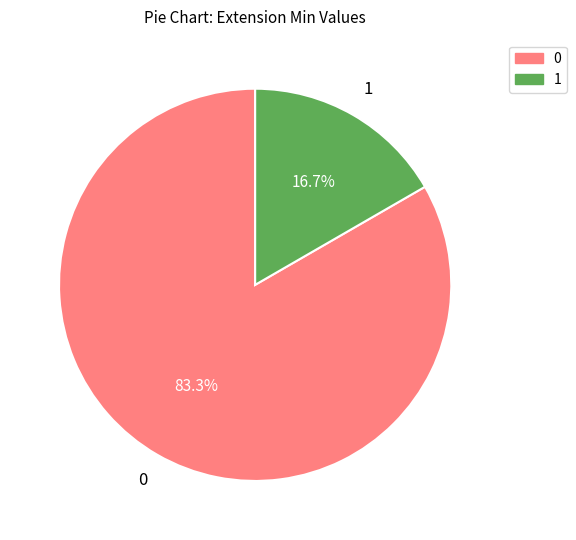

Is there a majority slice in this chart?

Yes